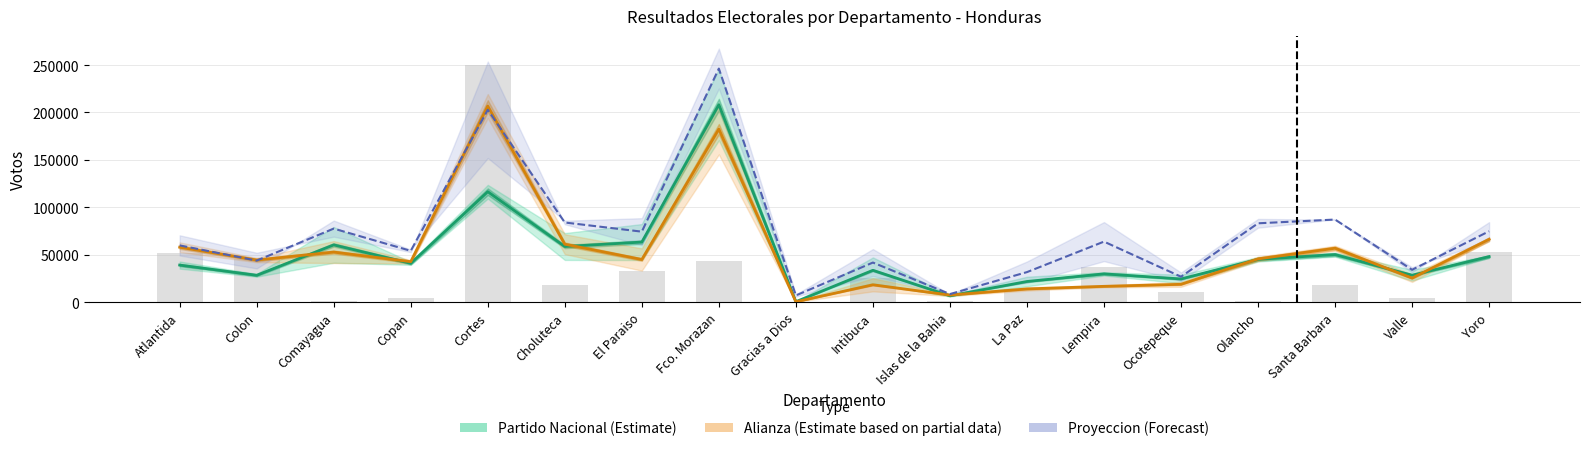

Where does the Proyeccion PN series first go above 65078?

Comayagua